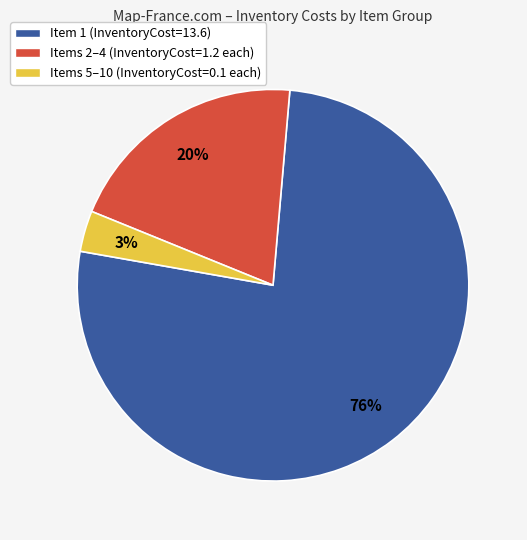

To the nearest percent, what is the combined percentage of Item 1 (InventoryCost=13.6) and Items 2–4 (InventoryCost=1.2 each)?

97%